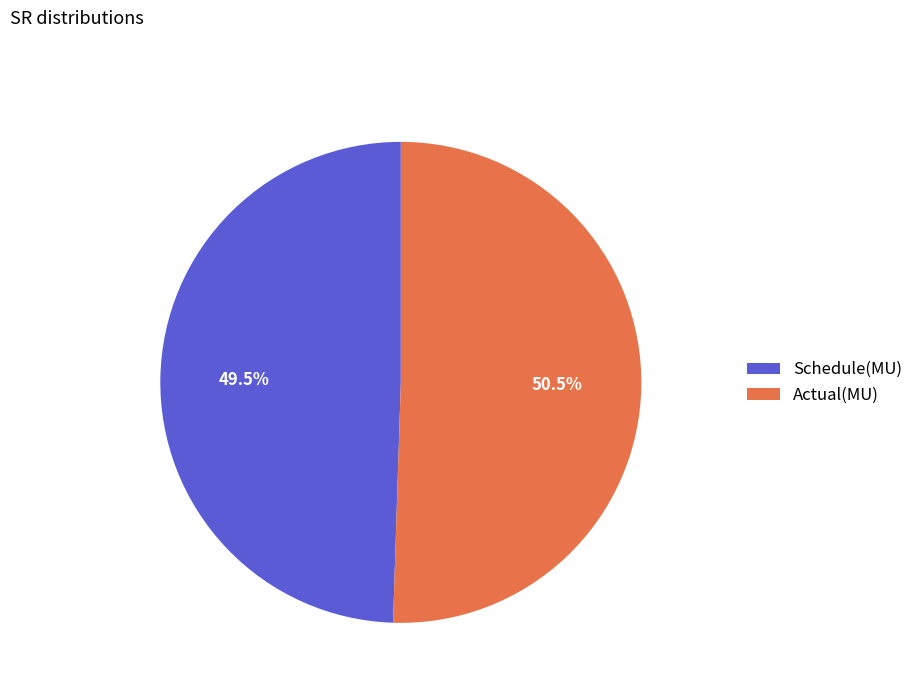

Which slice represents more than half of the pie?

Actual(MU)